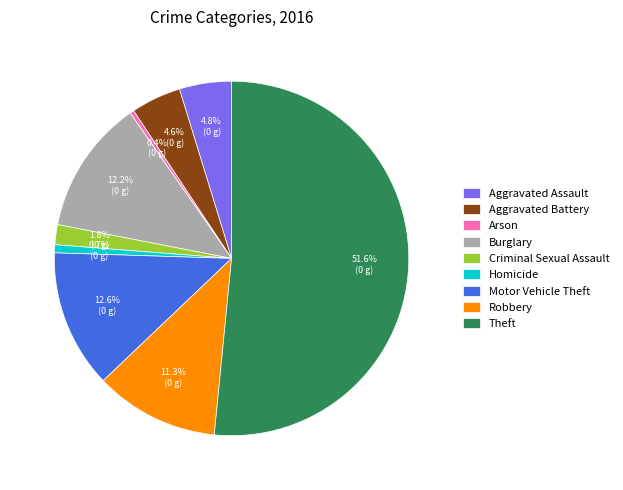

How much of the chart is everything except Criminal Sexual Assault?

98.2%